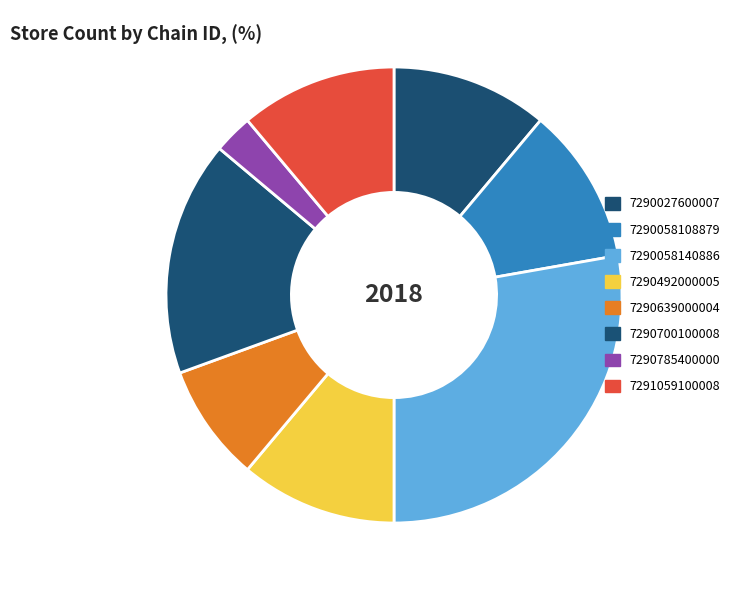

How many segments does this pie chart have?

8